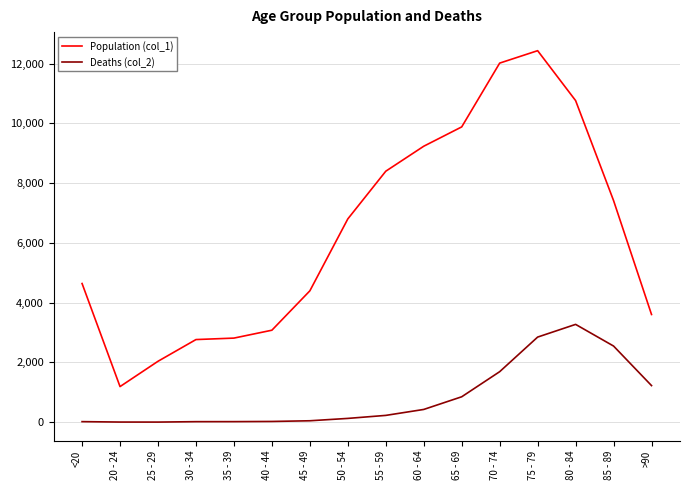

How many values in the Deaths (col_2) series are below 227?

8